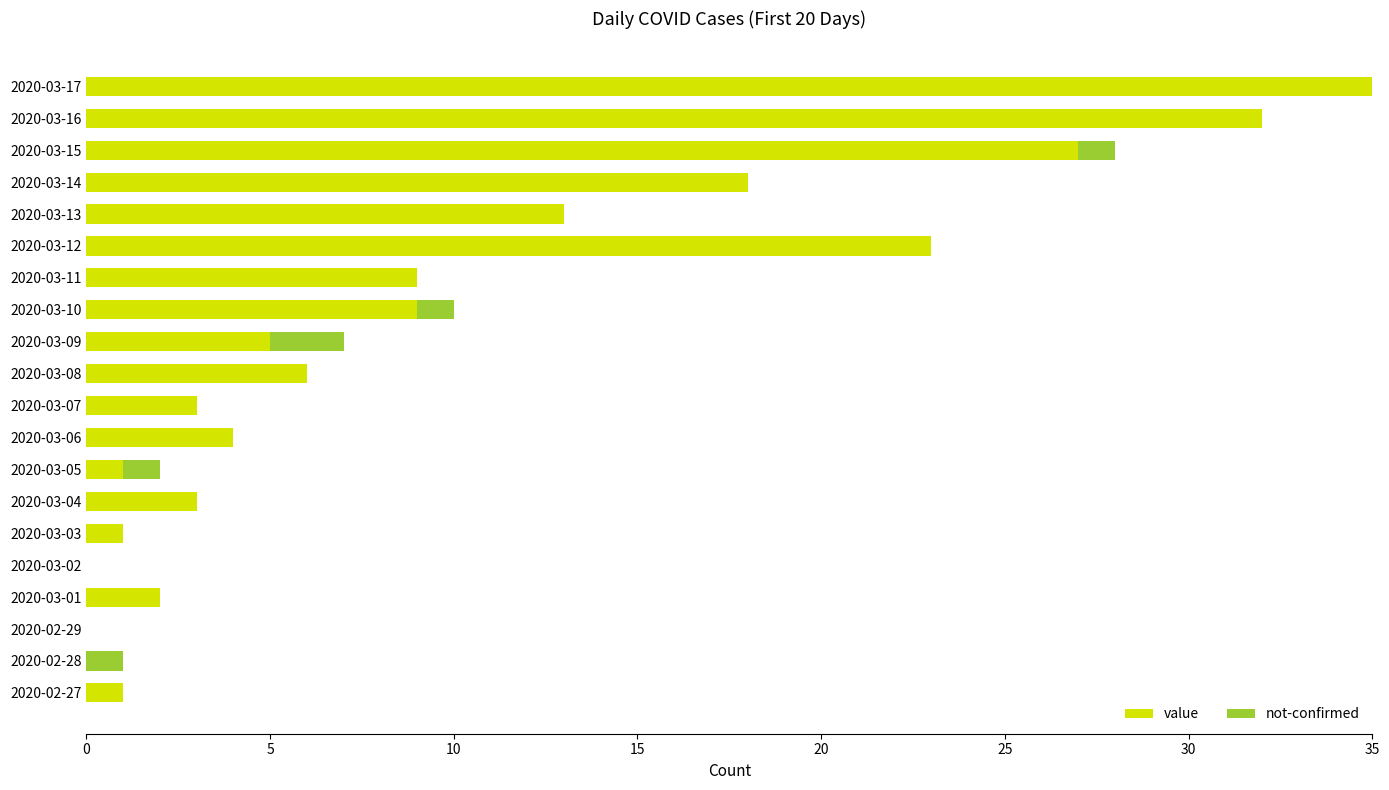

What is the maximum value for value?

35